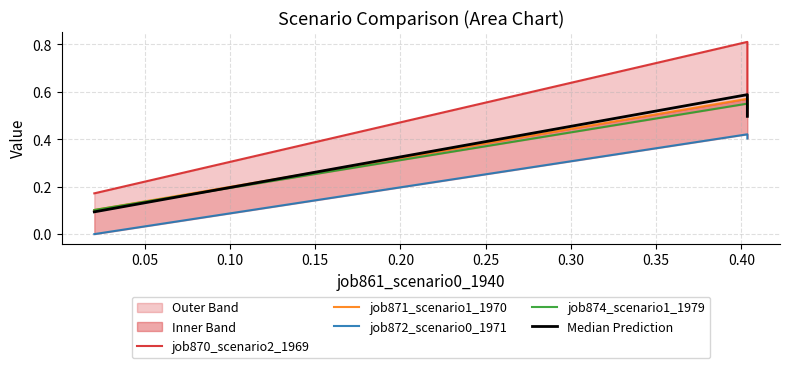

Is it true that job871_scenario1_1970 equals 0.4 at 0.05?

False